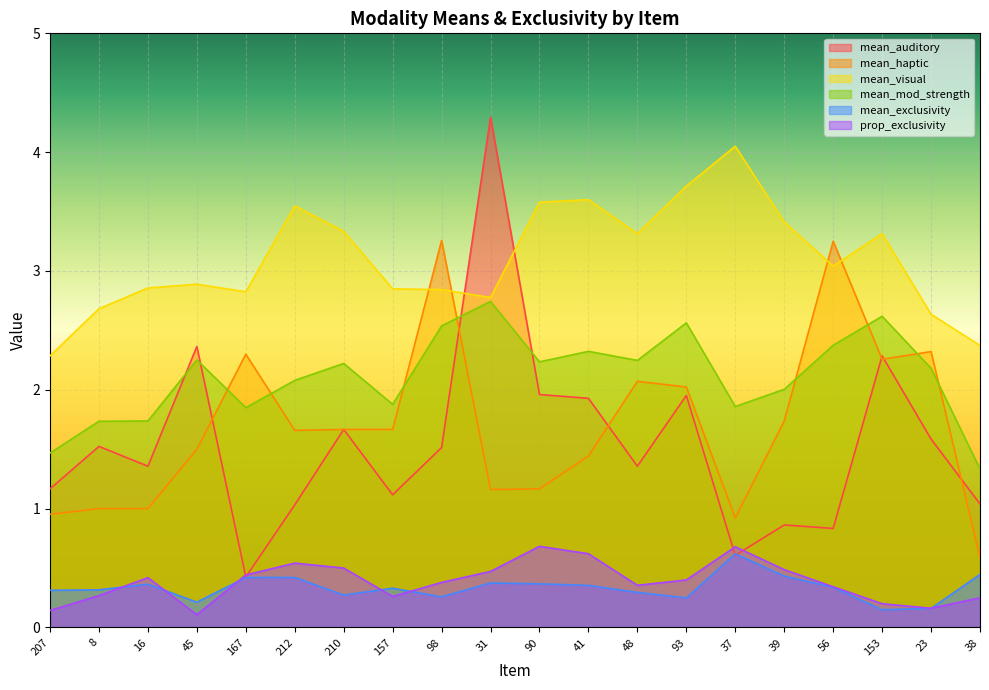

Read the prop_exclusivity value at 167.

0.4